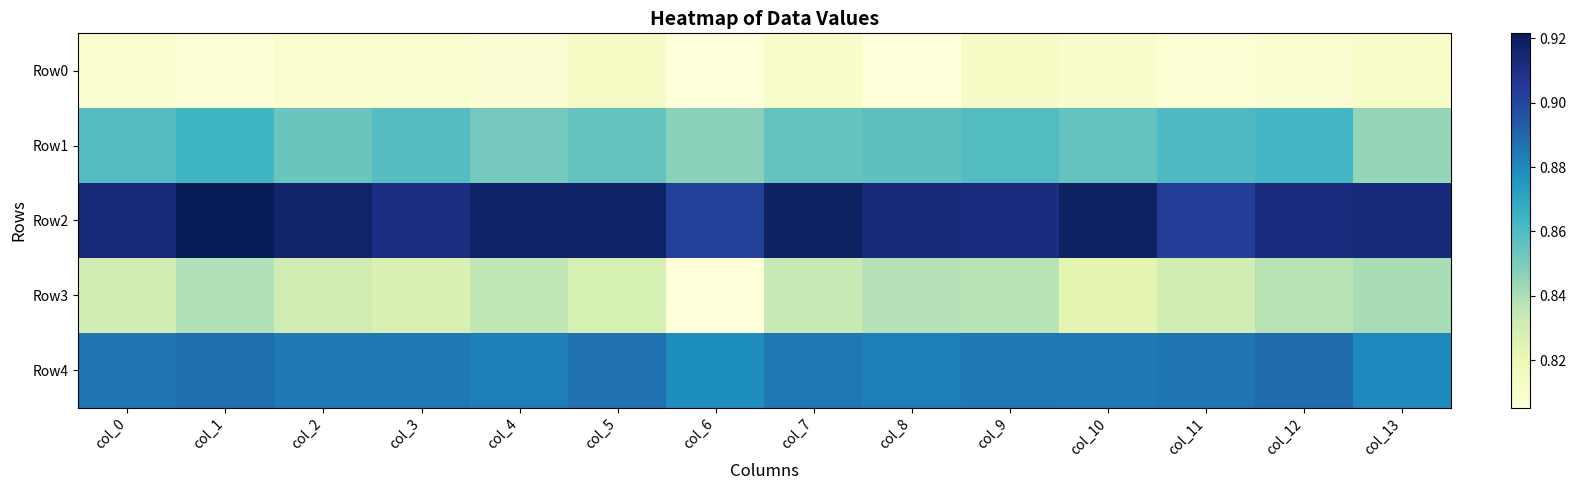

What is the spread (max minus min) of values at col_6?

0.1